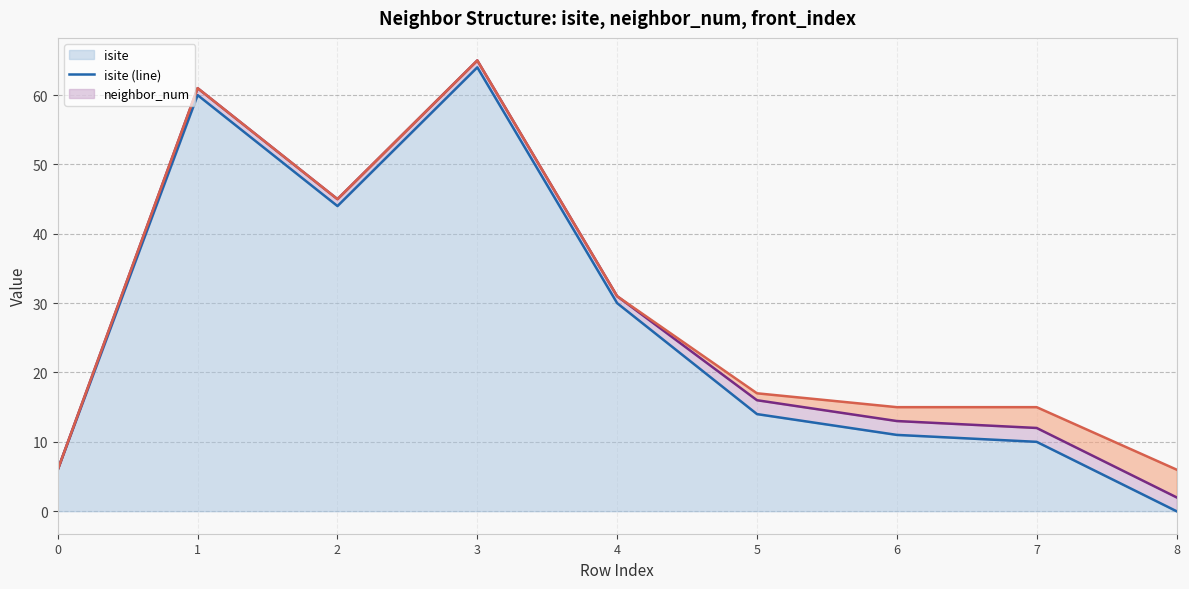

List the series in order of their peak value, highest first.

neighbor_num (line), front_index (line), isite (line)